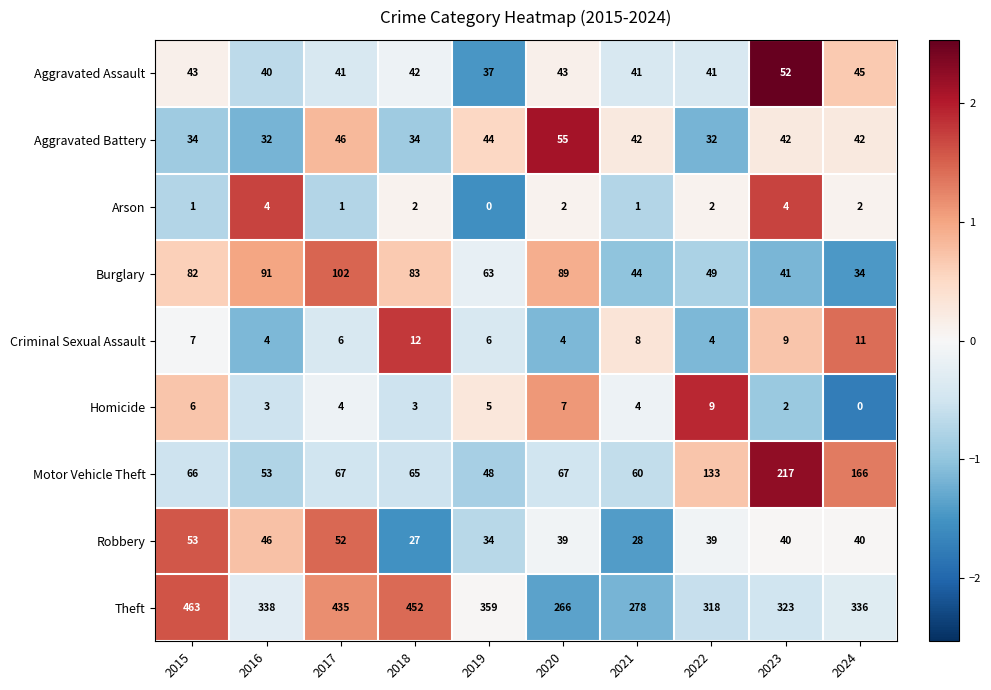

What is the sum of the Robbery values at 2019 and 2018?

61